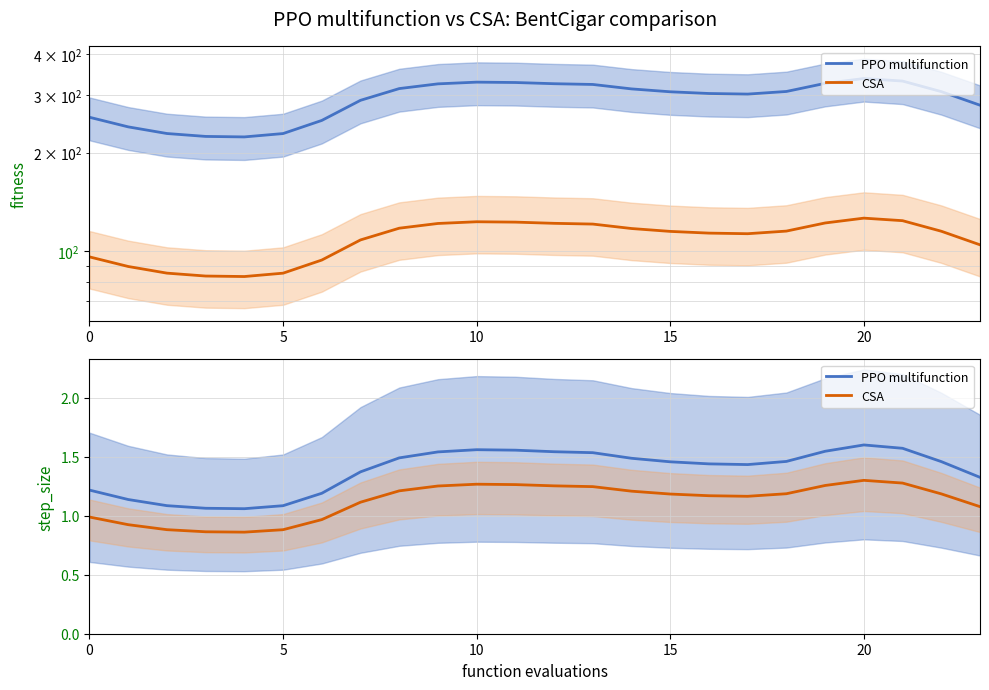

Is the value of PPO multifunction at 10 greater than the value of CSA at 5?

Yes